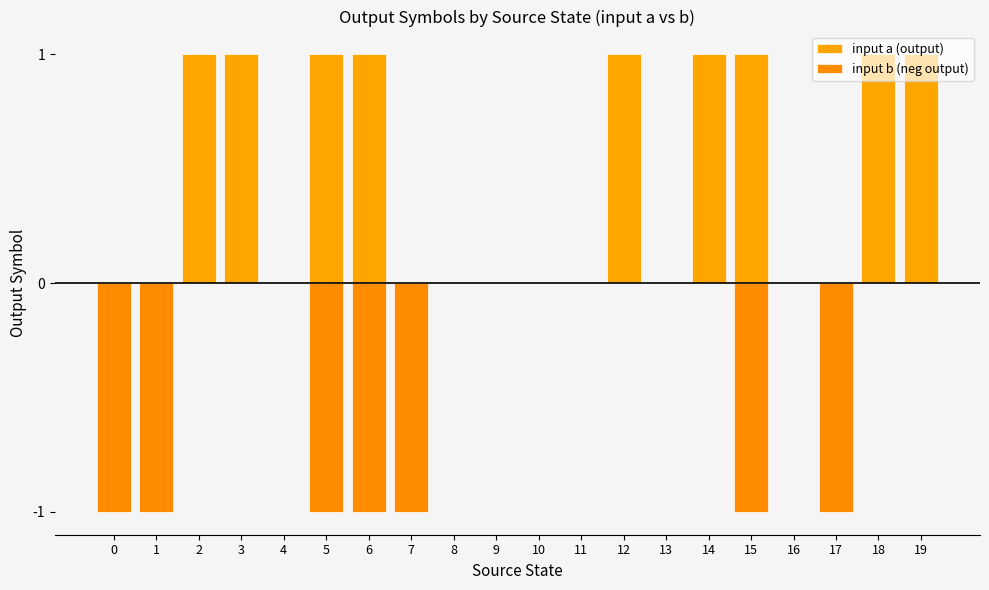

Reading left to right, transcribe all the data shown in this chart.

input a (output): 0	0	1	1	0	1	1	0	0	0	0	0	1	0	1	1	0	0	1	1
input b (neg output): -1	-1	0	0	0	-1	-1	-1	0	0	0	0	0	0	0	-1	0	-1	0	0